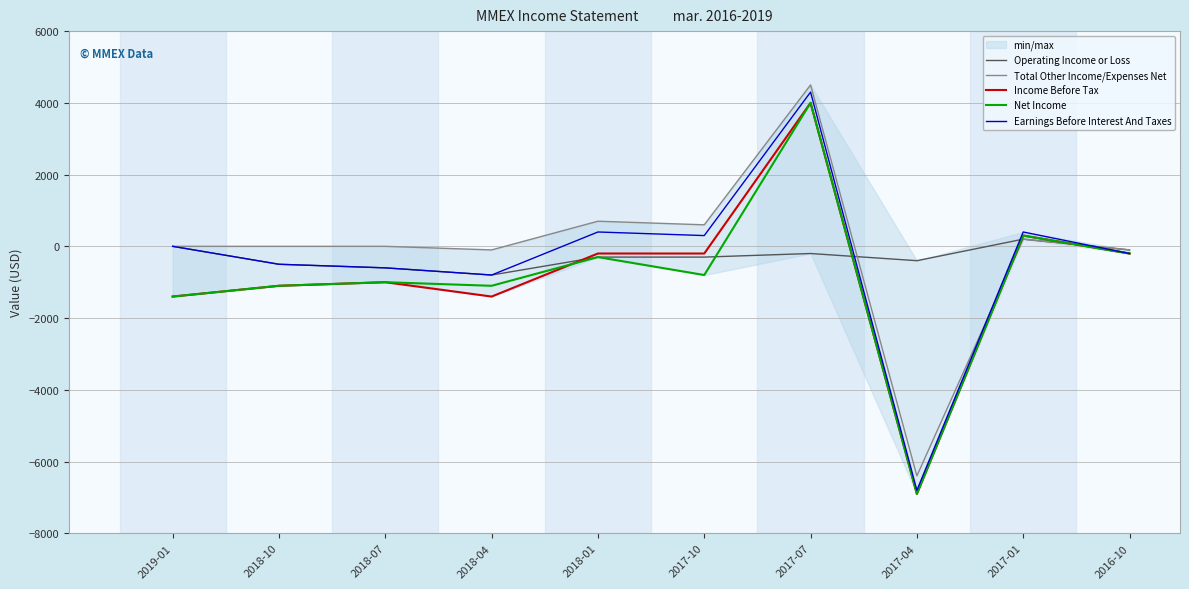

Does the chart display data point markers on the line(s)?

No